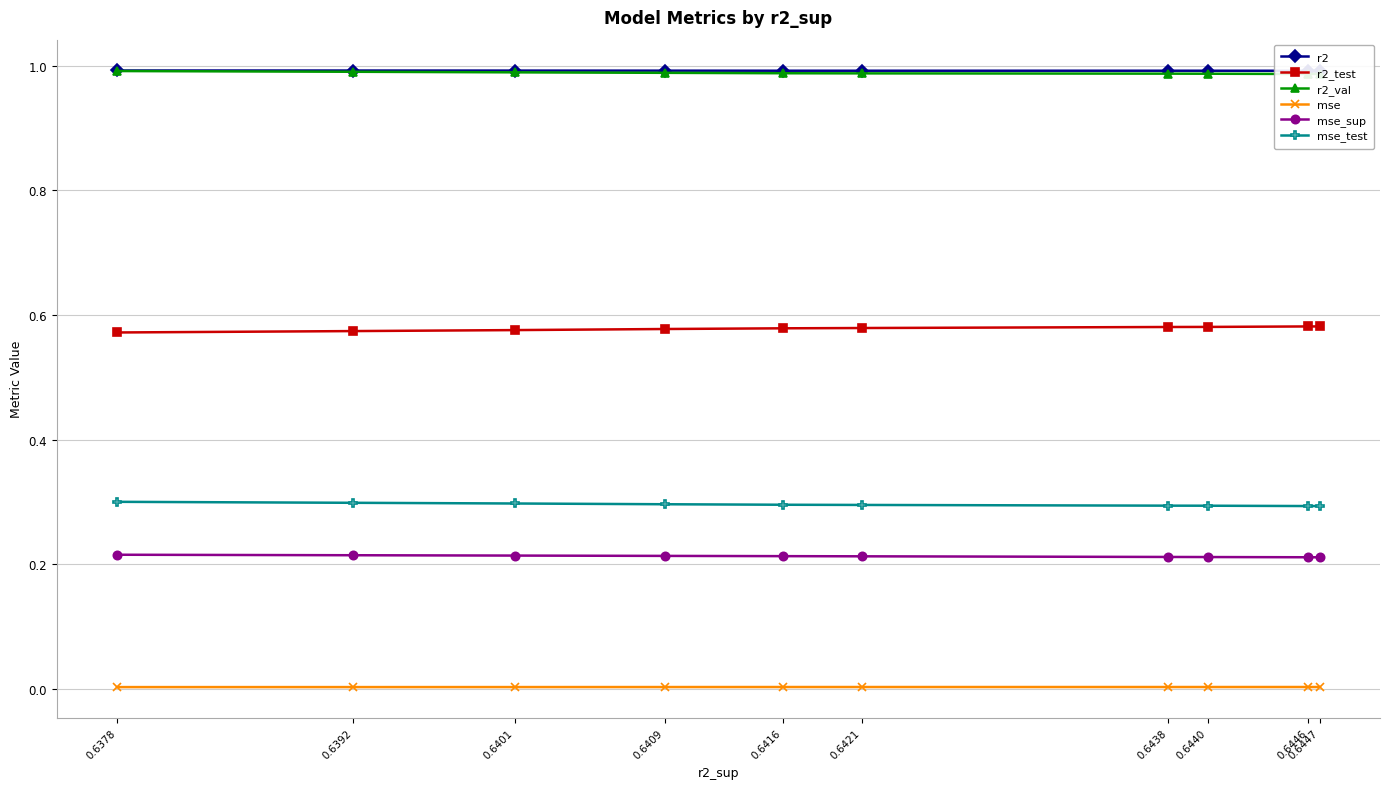

Does the chart have visible grid lines?

Yes